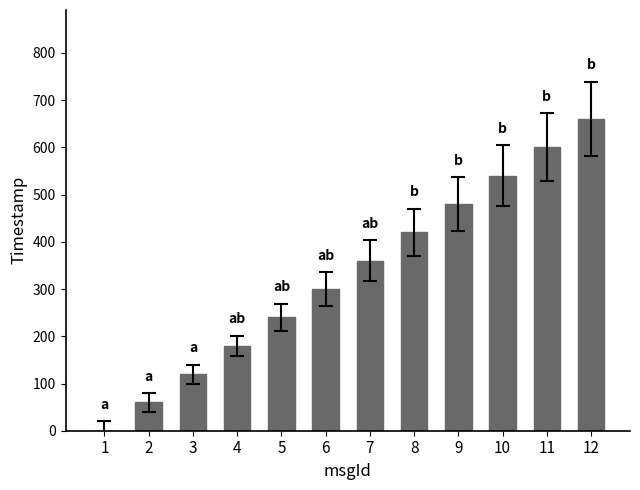

What is the greatest value displayed?

660